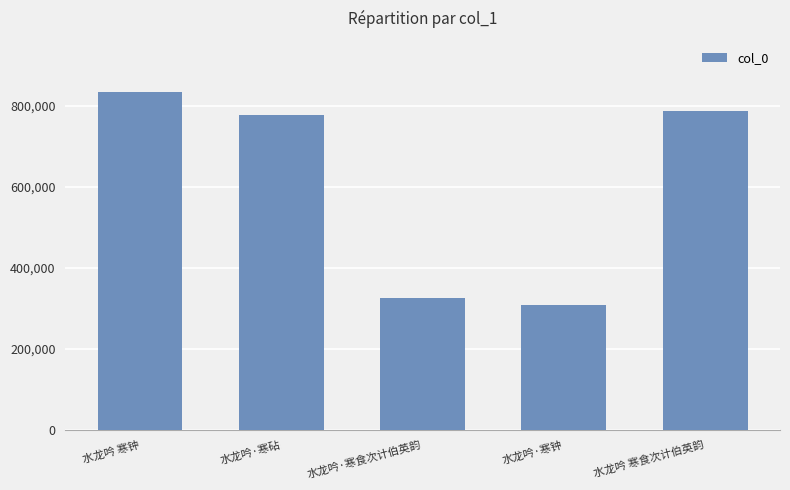

How many bars are there in total?

5